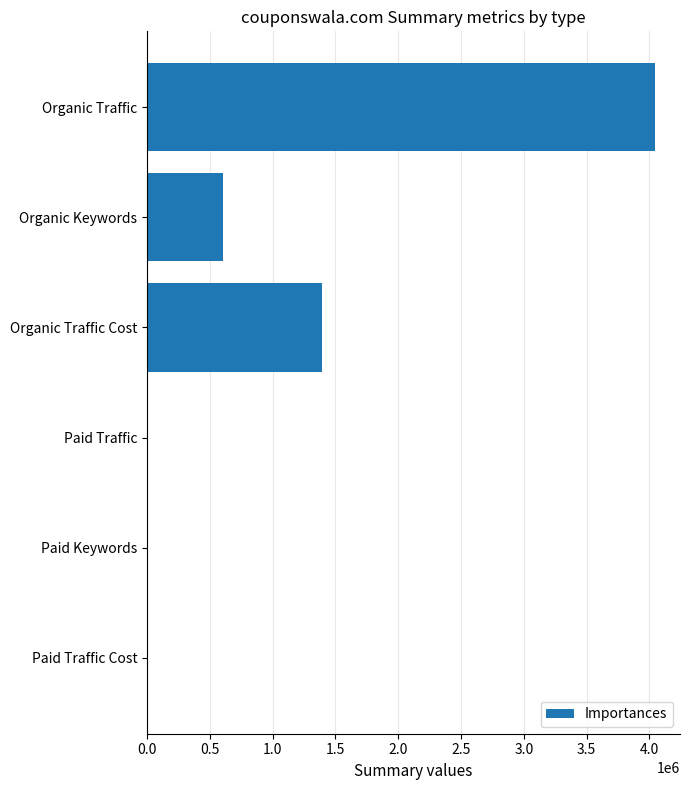

What is the sum of all values?

6049889